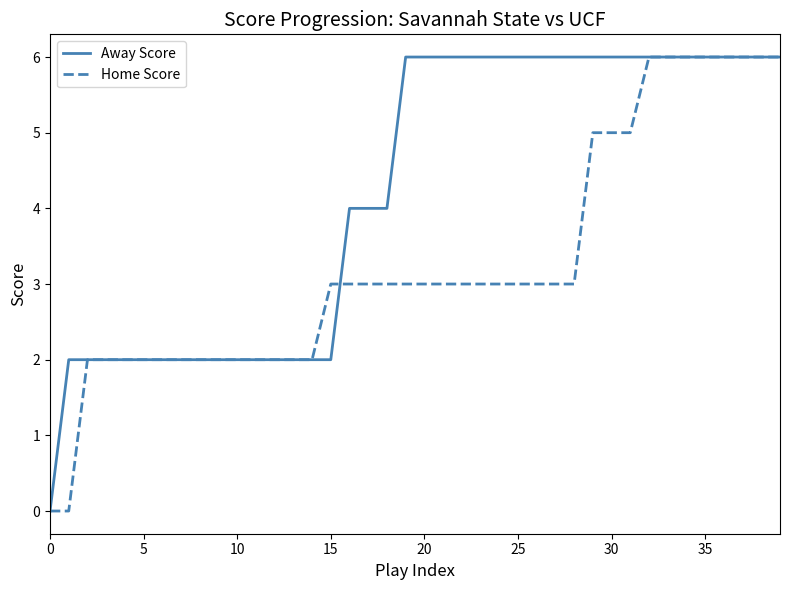

What is the maximum value shown in the chart?

6